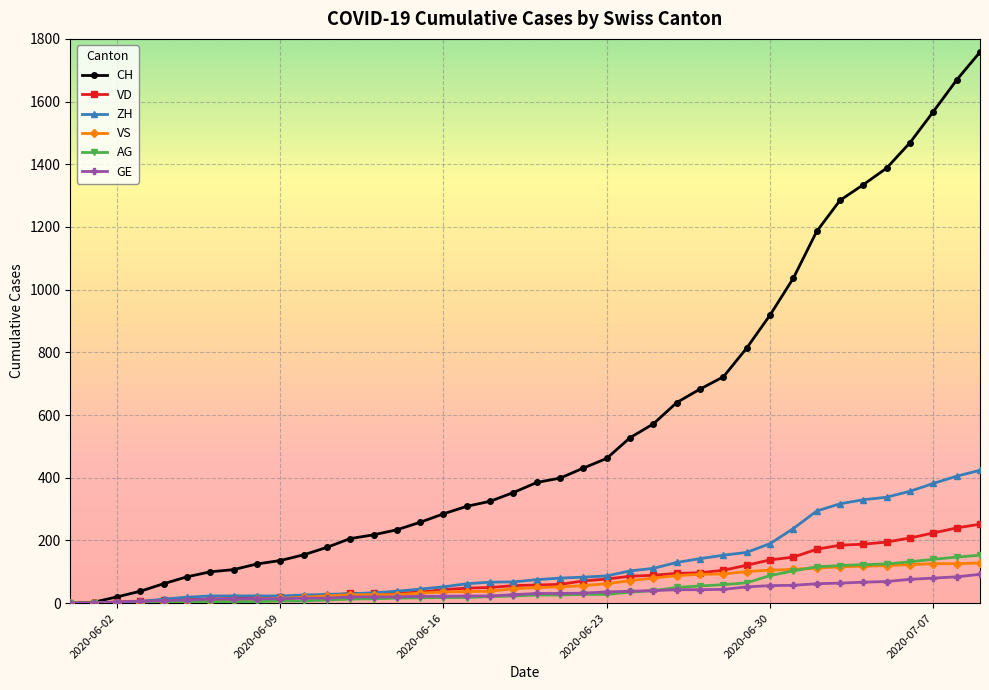

Which series has the widest spread of values?

CH